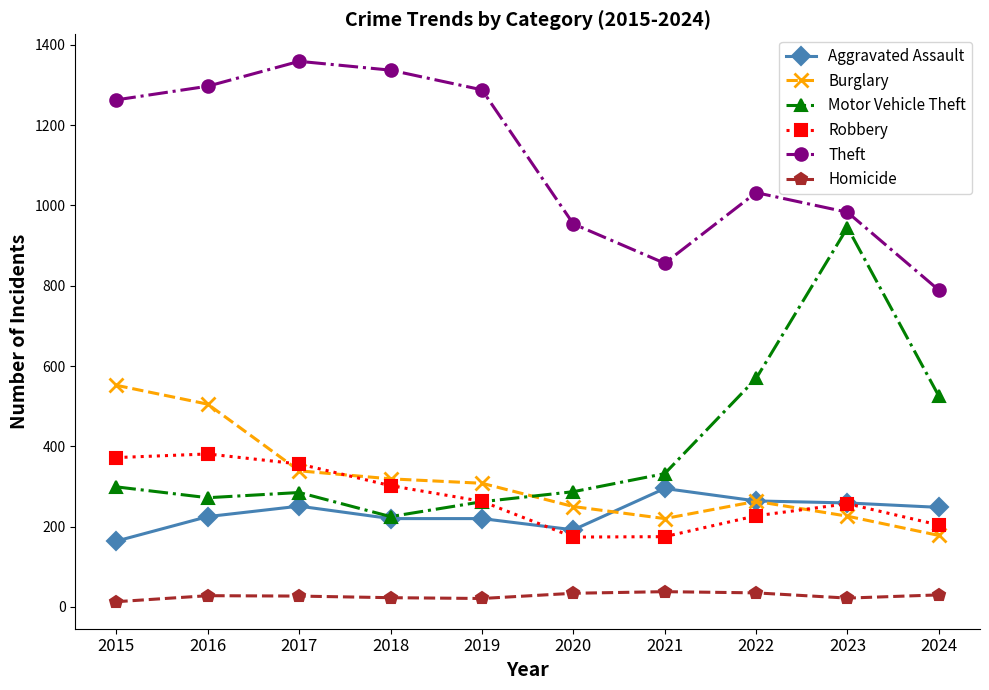

Does the chart have visible grid lines?

No